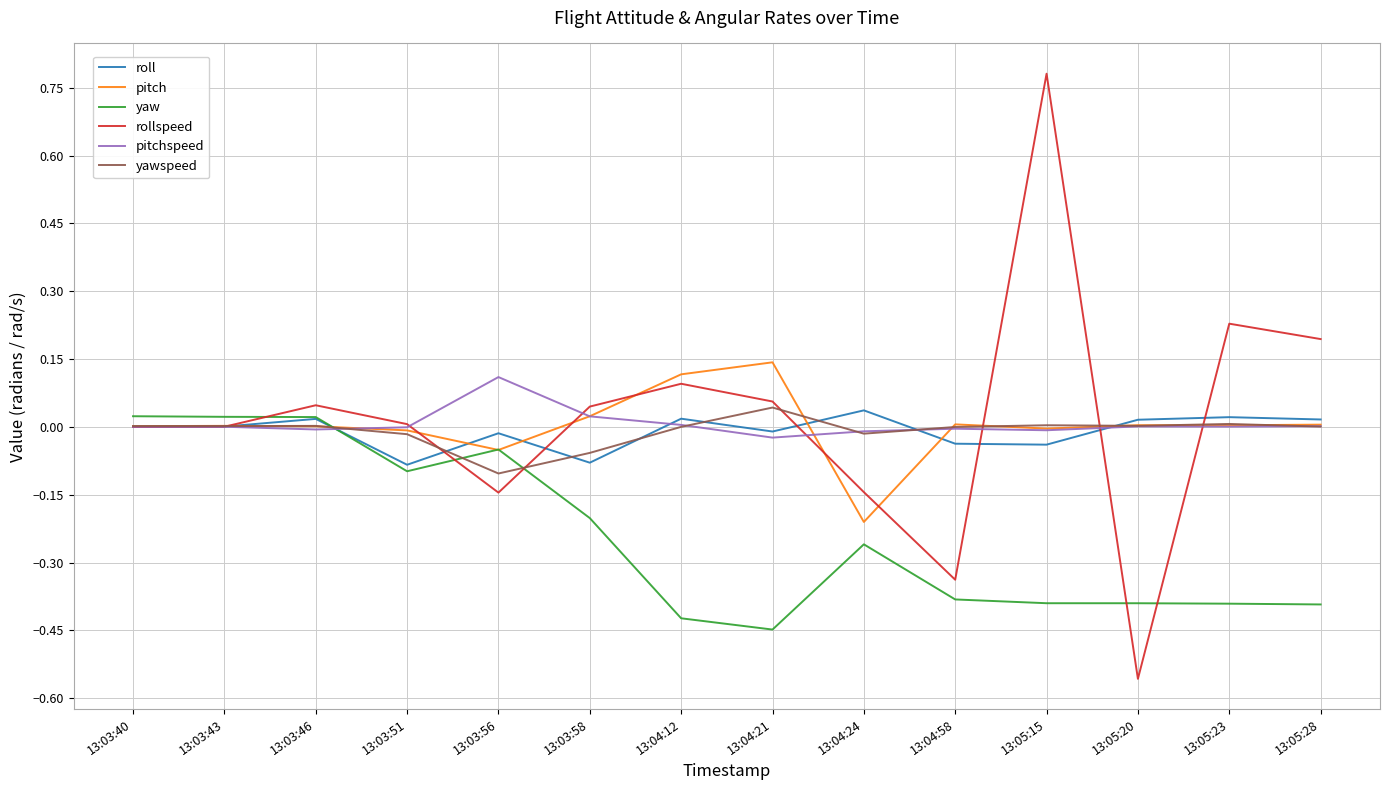

How many times do yaw and roll cross each other?

1